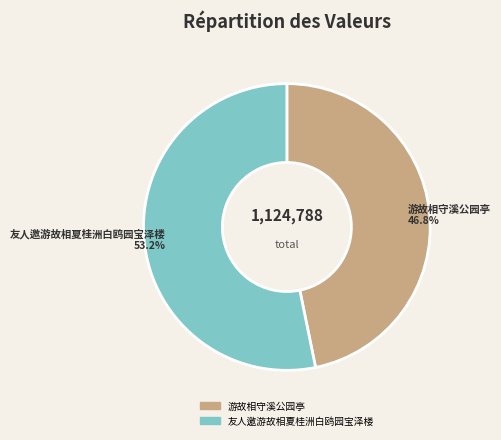

To the nearest percent, what is the average slice percentage?

50%